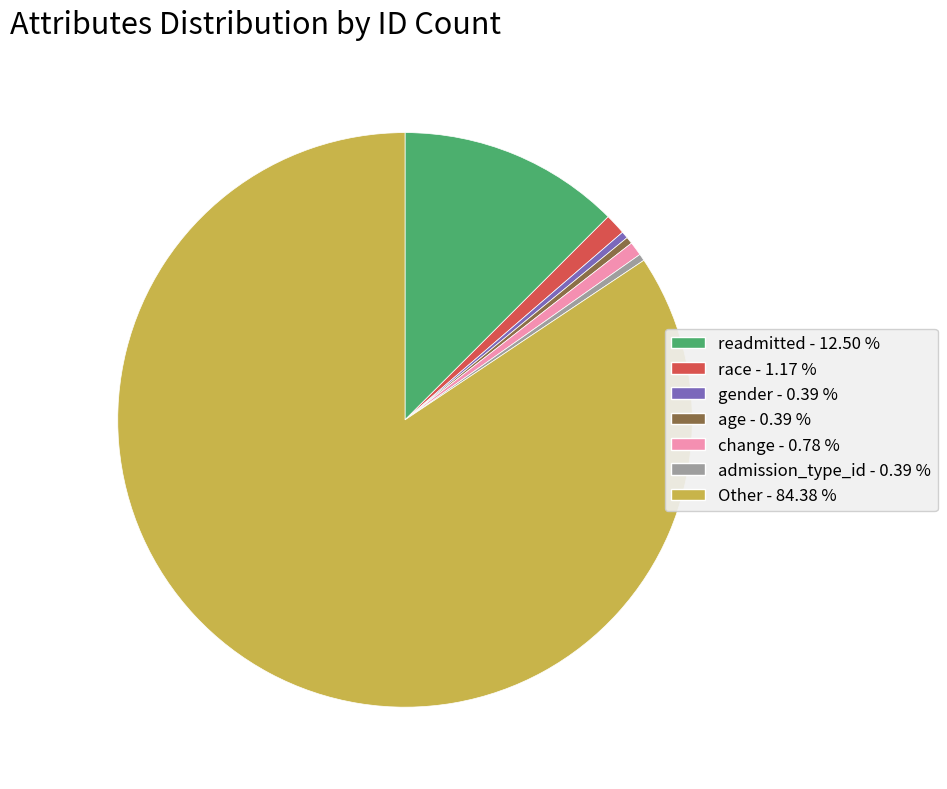

True or false: admission_type_id accounts for 0% of the total.

True